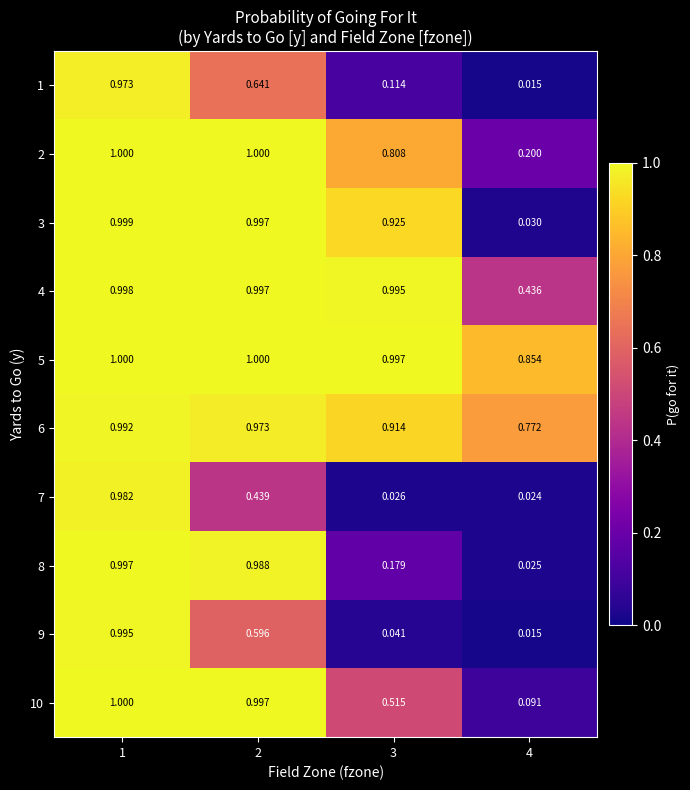

Is the value of 6 at 3 greater than the value of 8 at 2?

No